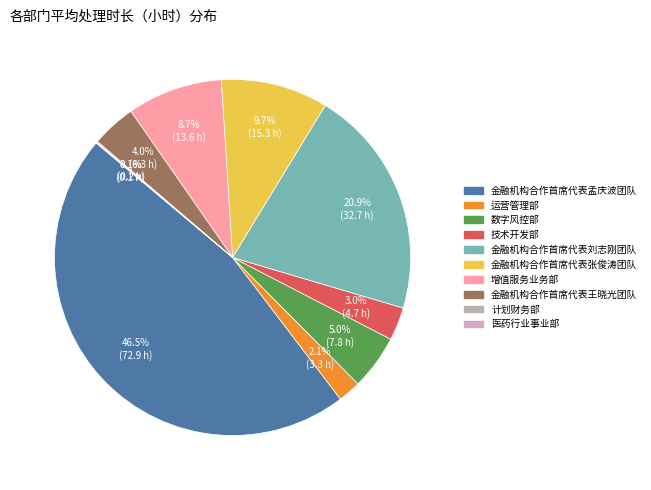

To the nearest percent, what percentage of the pie is 技术开发部?

3%